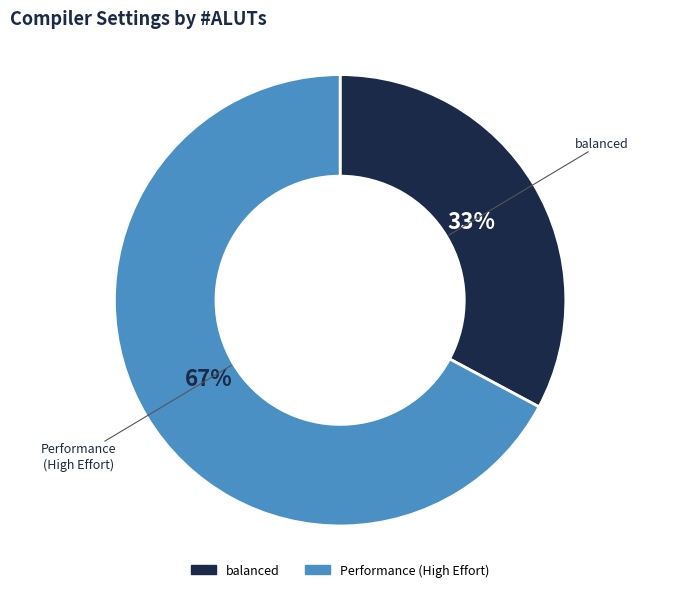

To the nearest percent, what is the difference between the largest and smallest slice percentages?

34%